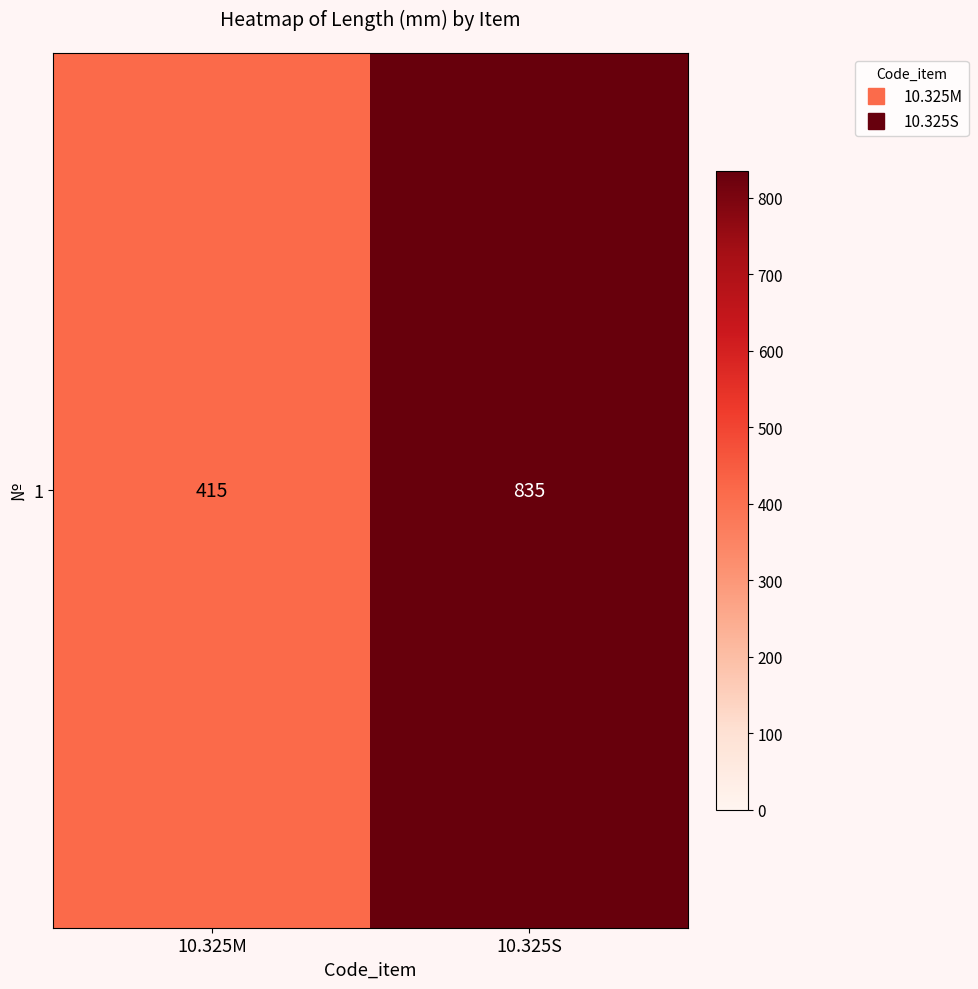

List the labels in order of value, largest first.

10.325S, 10.325M